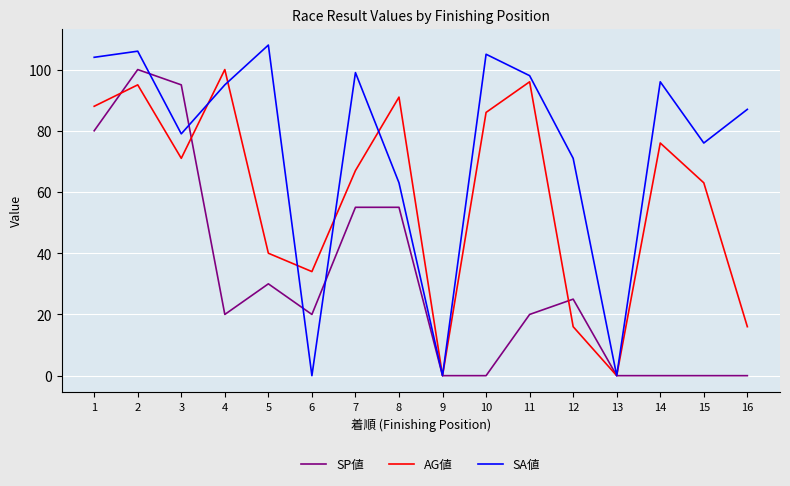

Does the chart display data point markers on the line(s)?

No